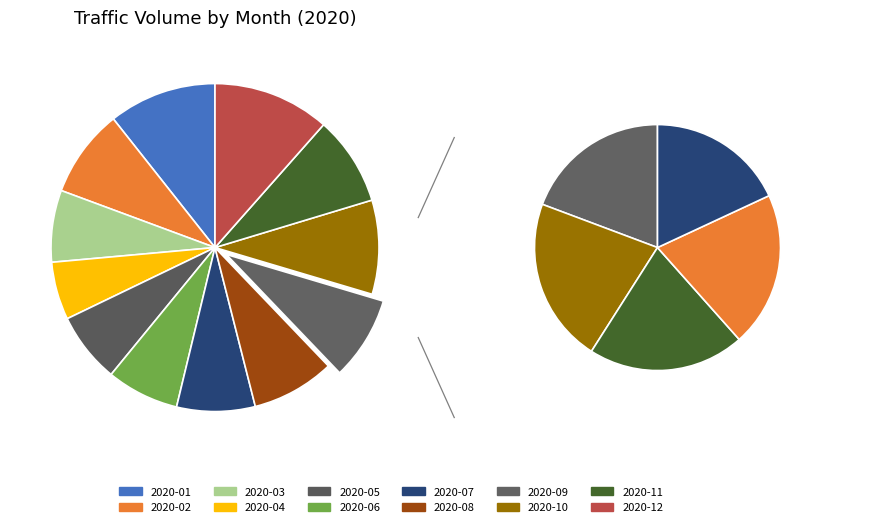

Combined, do 2020-09 and 2020-03 account for over 50%?

No